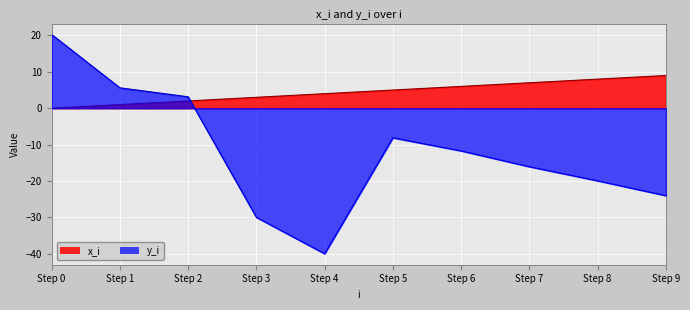

Reading left to right, what are all the values shown in this chart?

x_i: Step 0=0.0	Step 1=1.0	Step 2=2.0	Step 3=3.0	Step 4=4.0	Step 5=5.0	Step 6=6.0	Step 7=7.0	Step 8=8.0	Step 9=9.0
y_i: Step 0=20.3	Step 1=5.6	Step 2=3.1	Step 3=-30.0	Step 4=-40.0	Step 5=-8.1	Step 6=-11.7	Step 7=-16.1	Step 8=-19.9	Step 9=-24.0